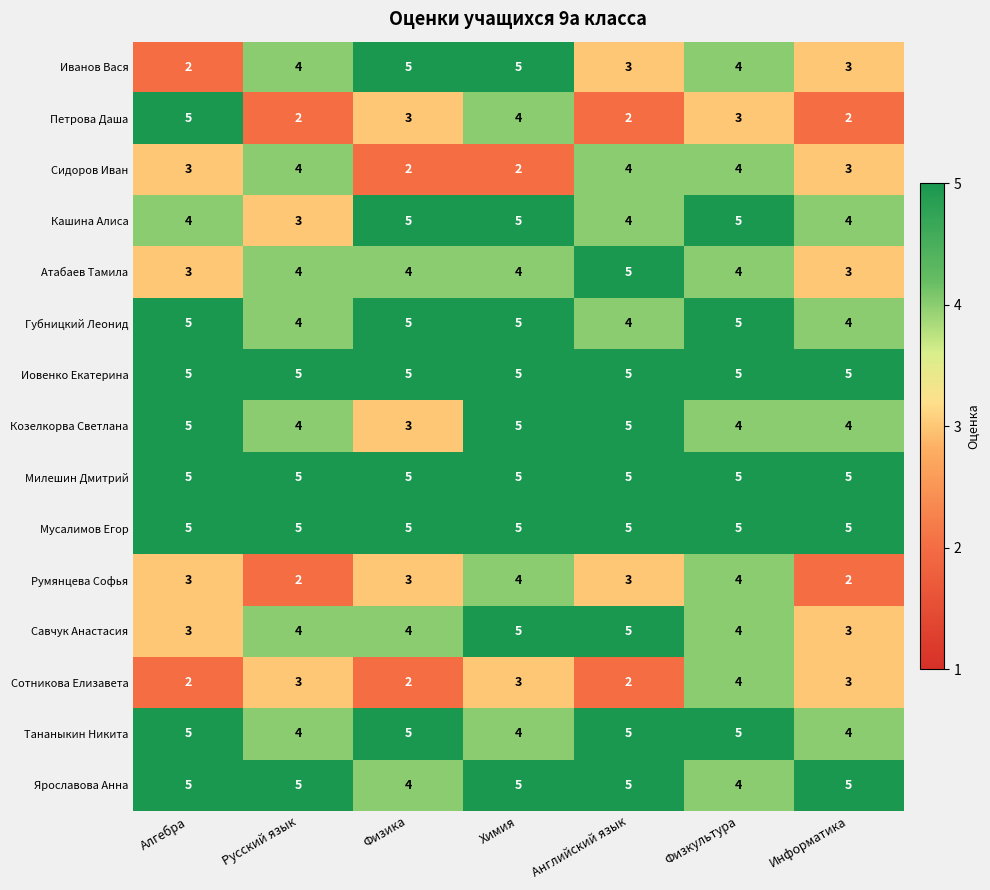

Is it true that Тананыкин Никита equals 8 at Алгебра?

False